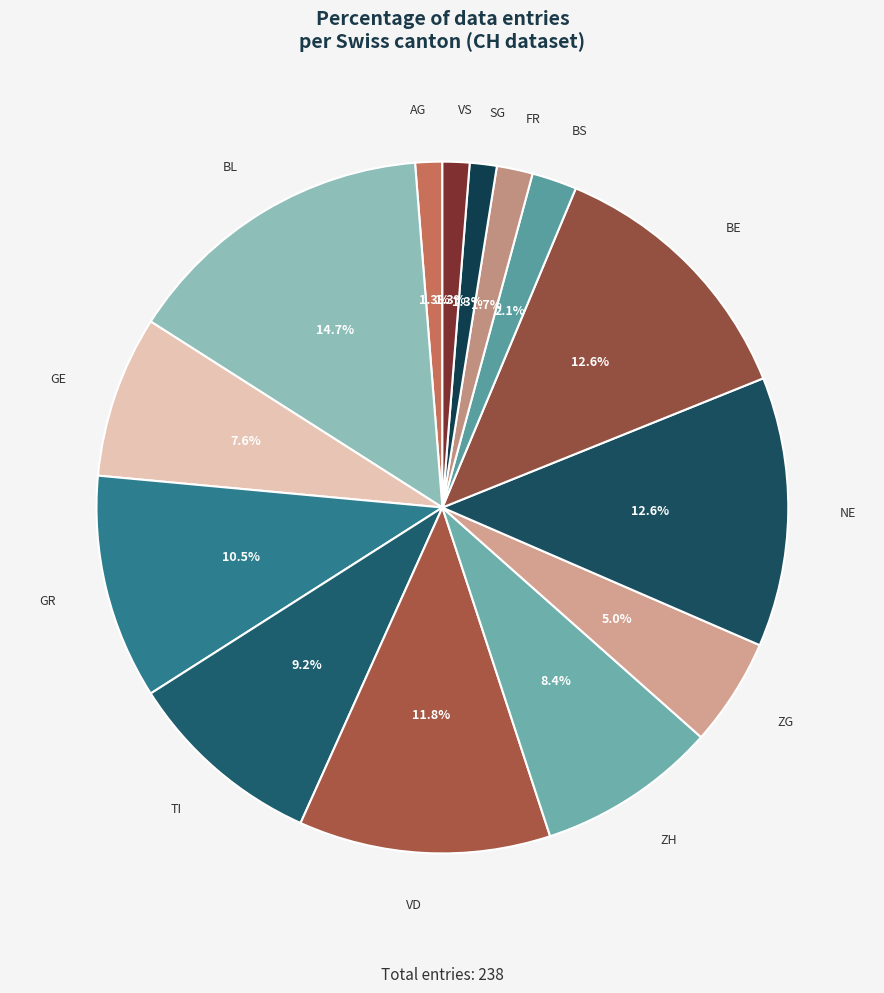

What is the total percentage of TI and BL?

23.9%